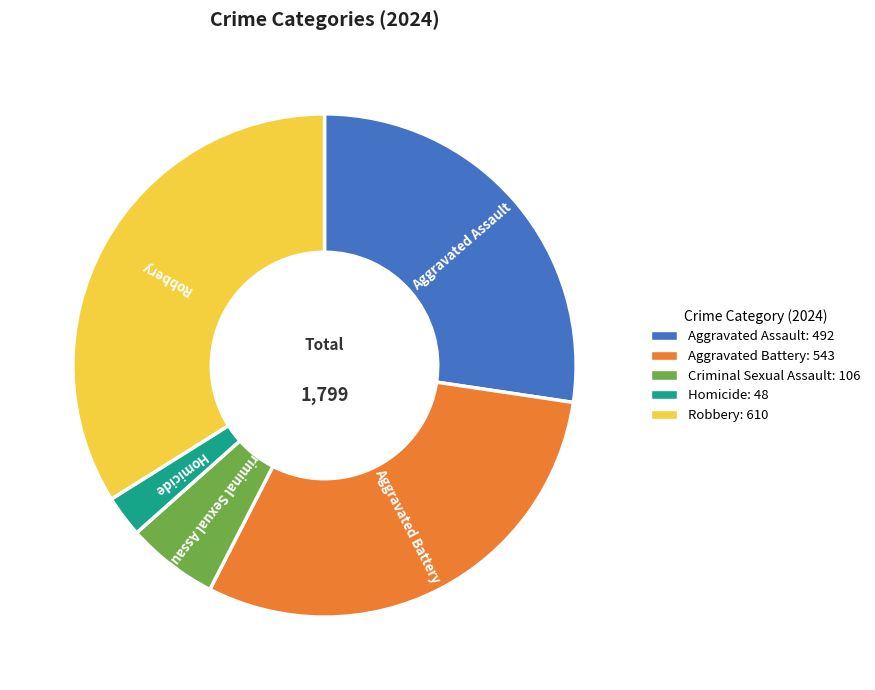

What is the ratio of the value at Robbery to the value at Homicide?

12.7